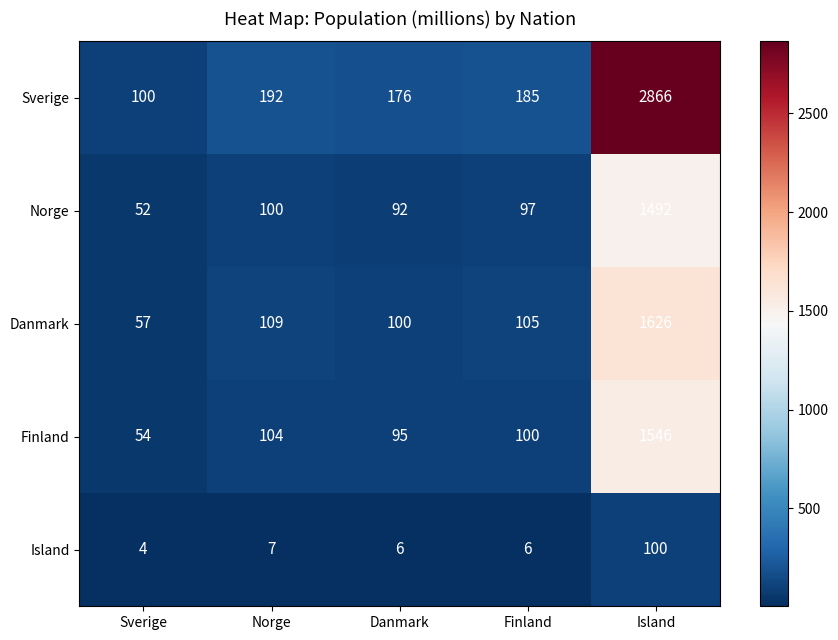

At which label is Island closest to 52?

Norge